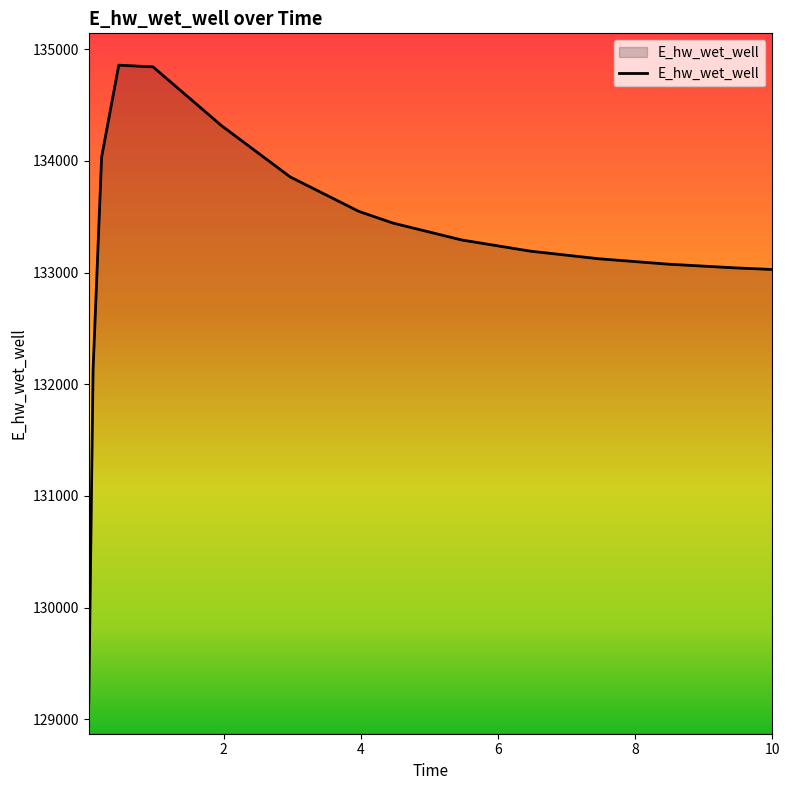

What is the difference between the maximum and minimum values?

5701.9